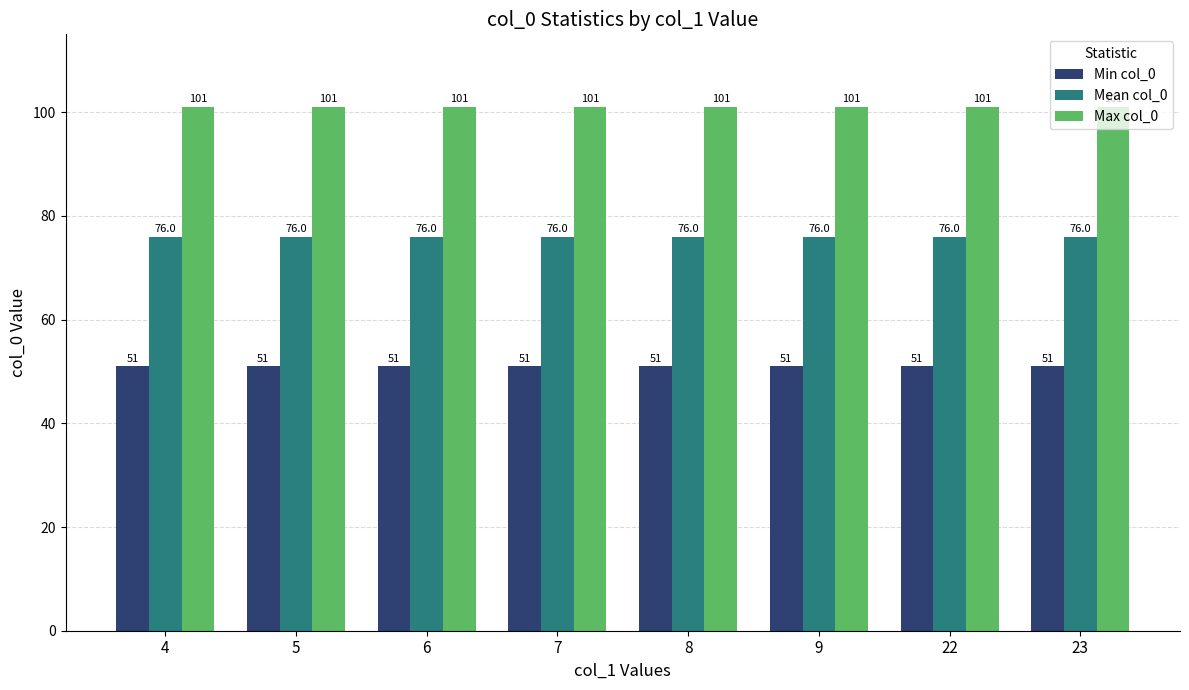

At how many categories does at least one series exceed 88?

8